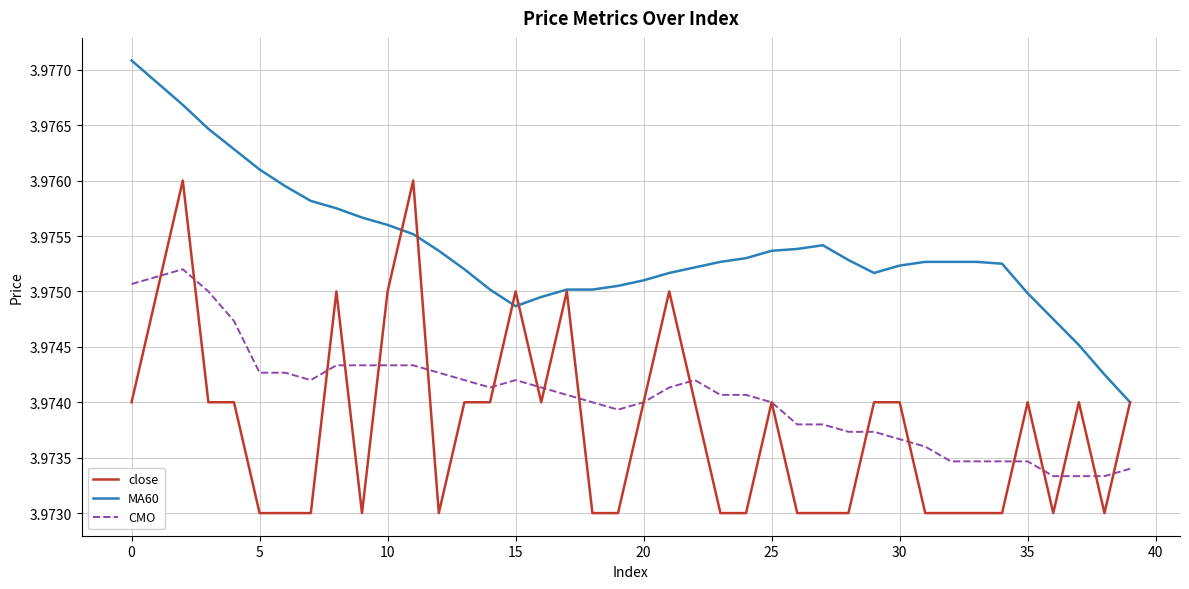

Rank the series by their maximum value, from highest to lowest.

MA60, close, CMO